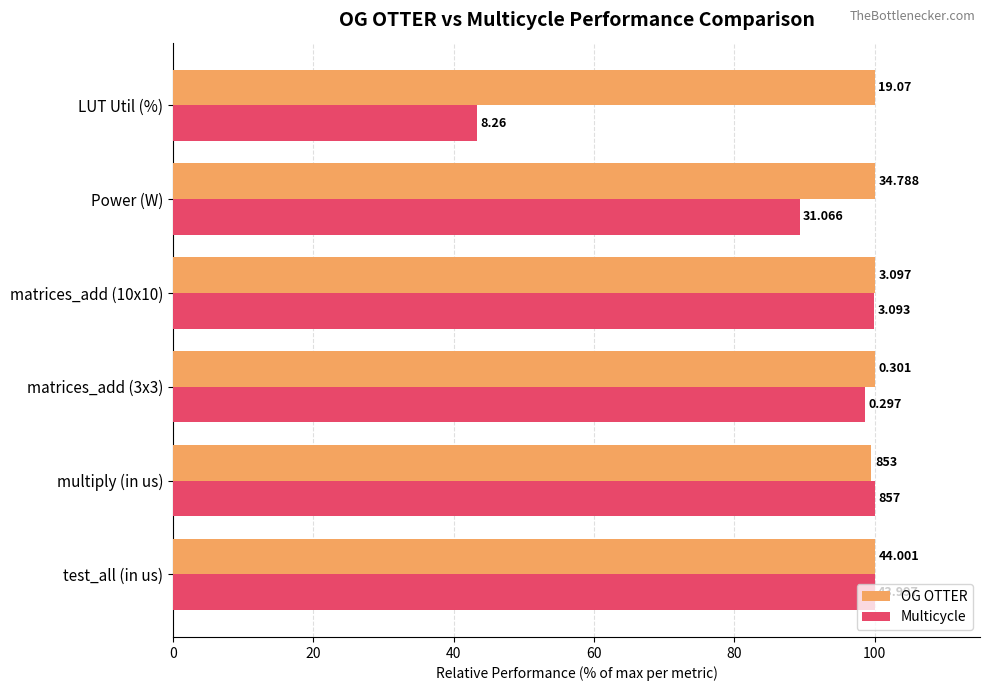

What are all the series names shown in the legend?

OG OTTER, Multicycle